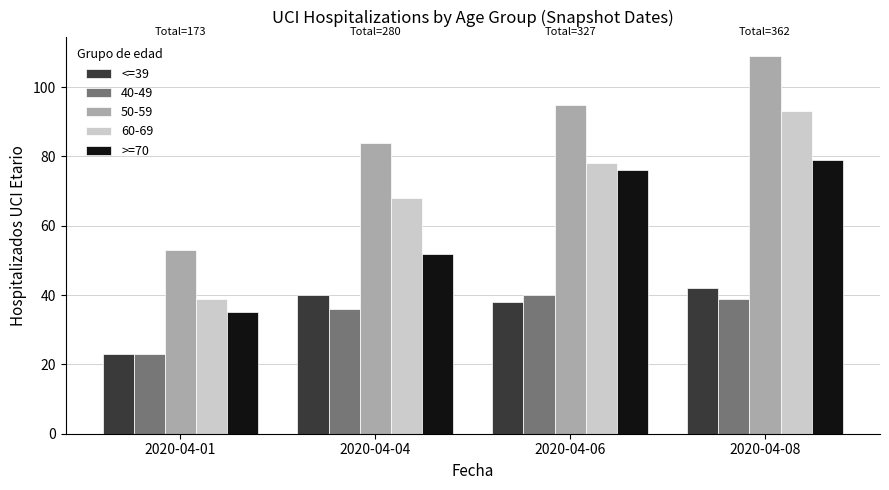

At which category does the chart reach its minimum across all series?

2020-04-01